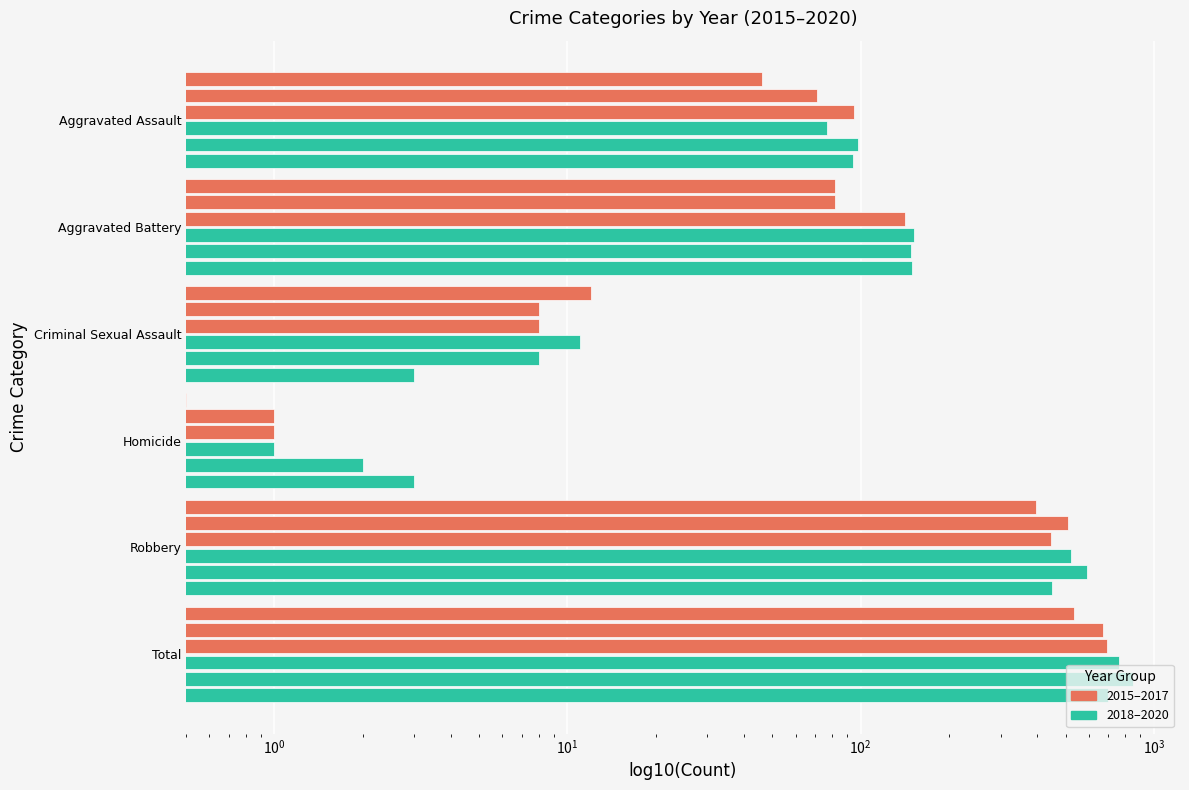

Rank the series by their maximum value, from lowest to highest.

2015, 2016, 2017, 2020, 2018, 2019